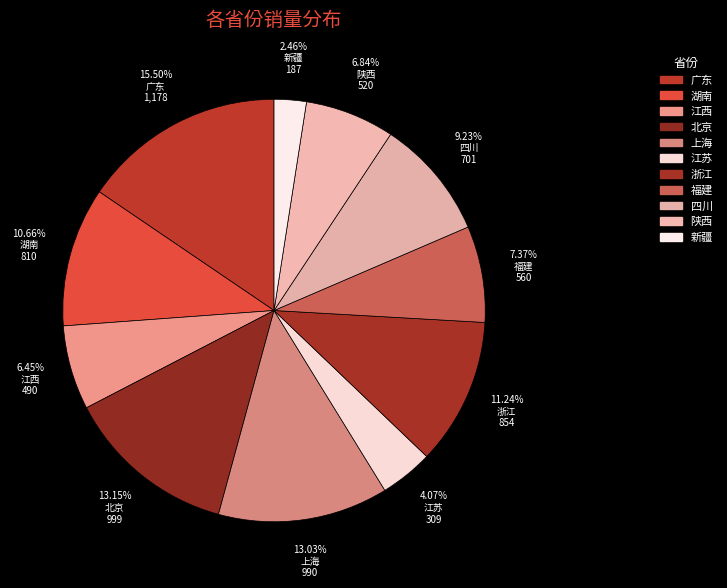

Does 新疆 represent more than half of the total?

No